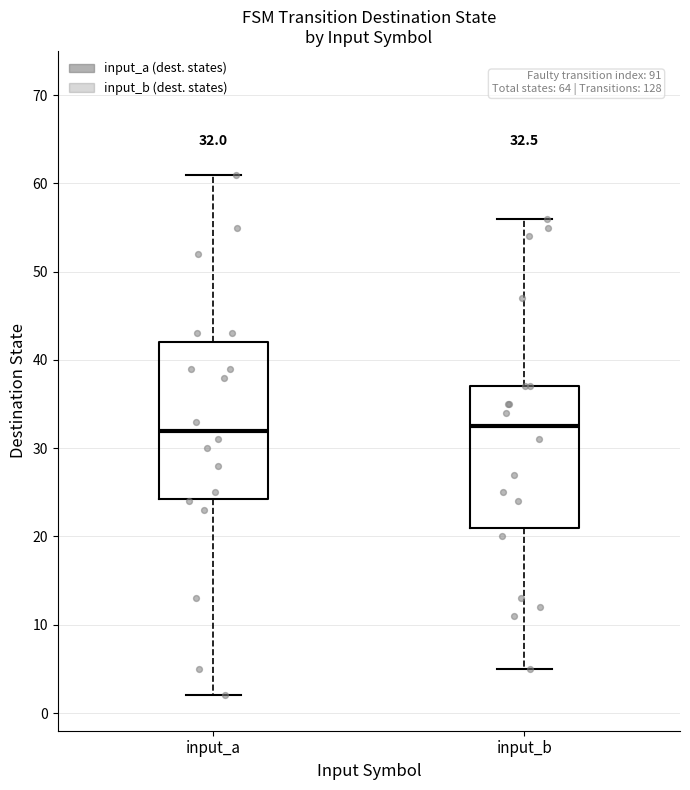

Comparing the boxes themselves (not the whiskers), which one is the tallest?

input_a